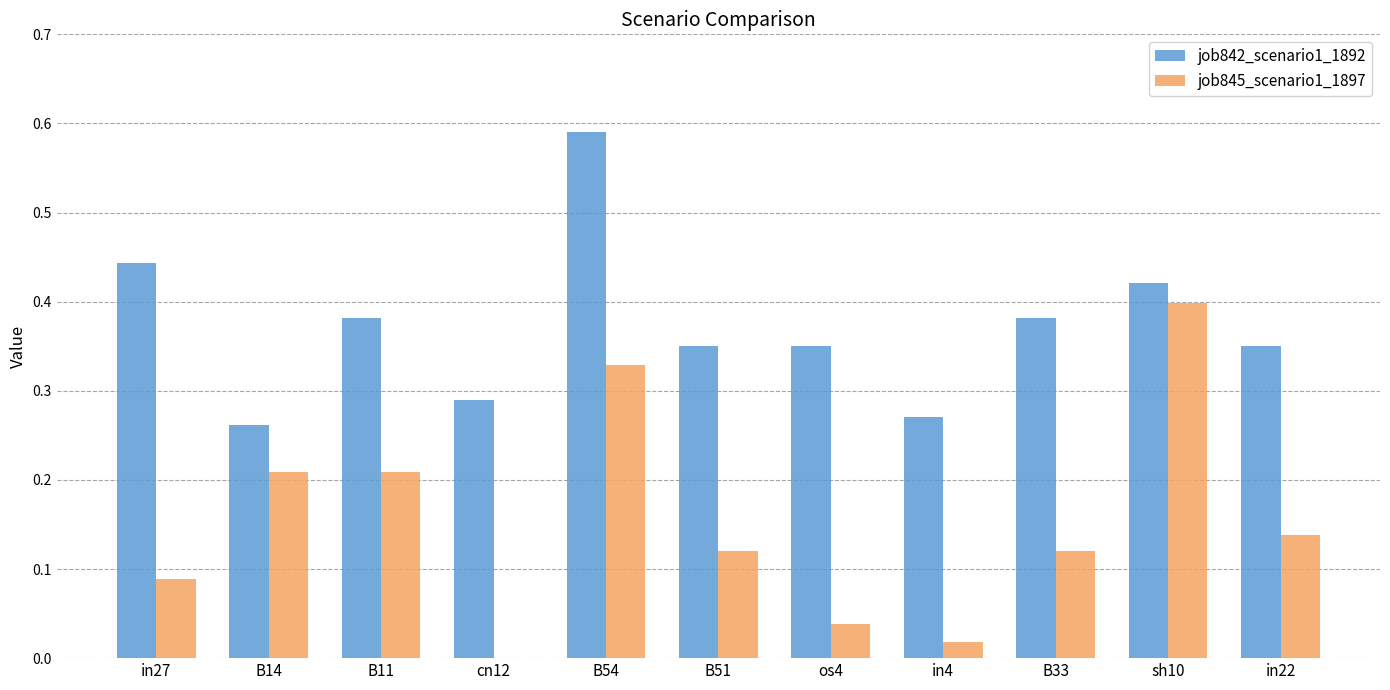

Count the job842_scenario1_1892 values in the range 0 to 1.

11